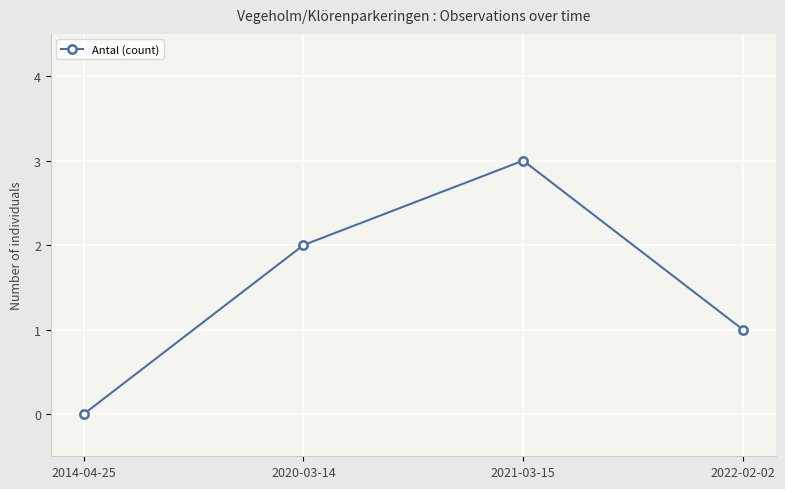

Does the chart display data point markers on the line(s)?

Yes